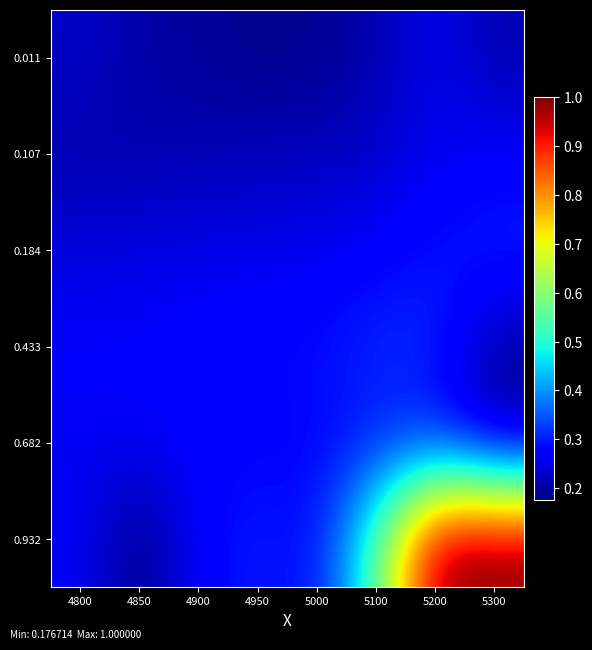

What is the spread (max minus min) of values at 4900?

0.1